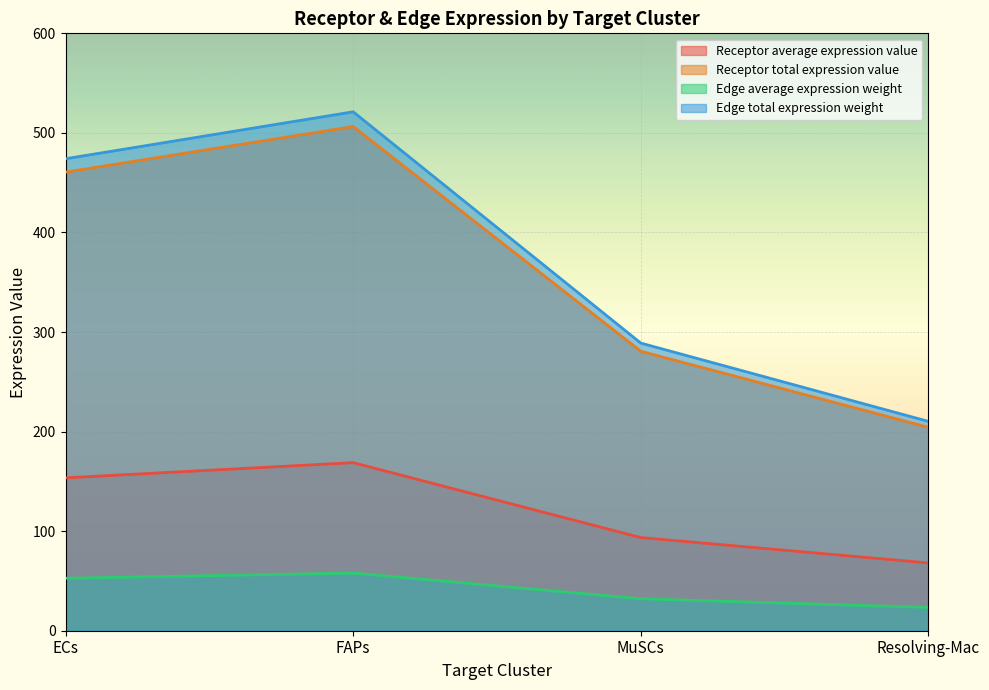

What is the difference between the Receptor total expression value values at ECs and Resolving-Mac?

256.3